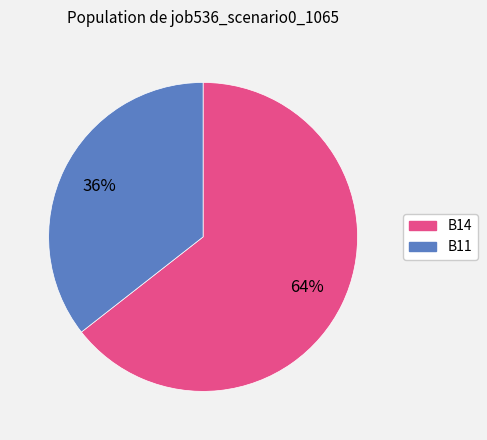

To the nearest percent, what is the average slice percentage?

50%